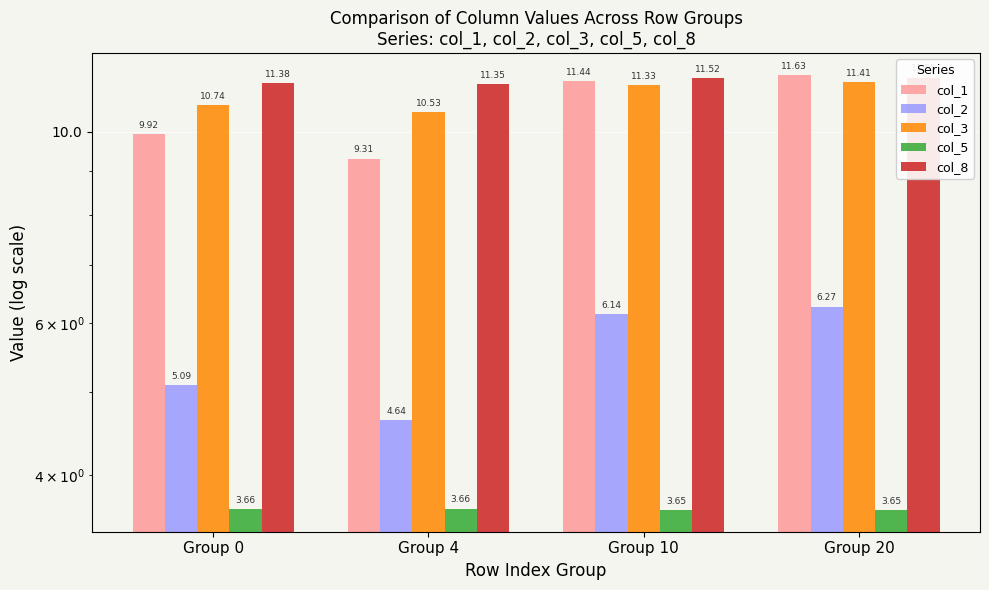

Which series has the largest total across all categories?

col_8